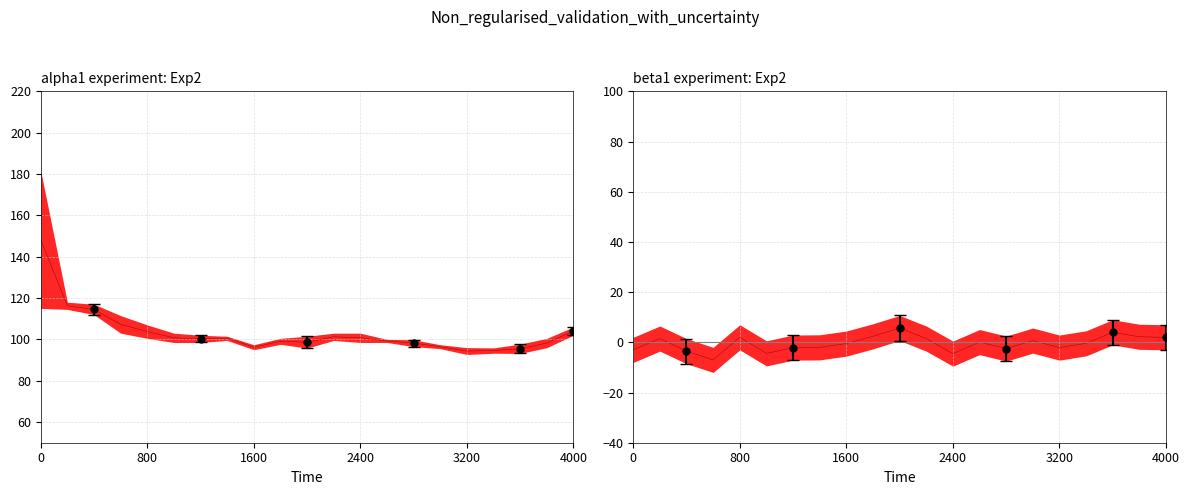

In low, how many points are lower than both neighbors (excluding endpoints)?

4